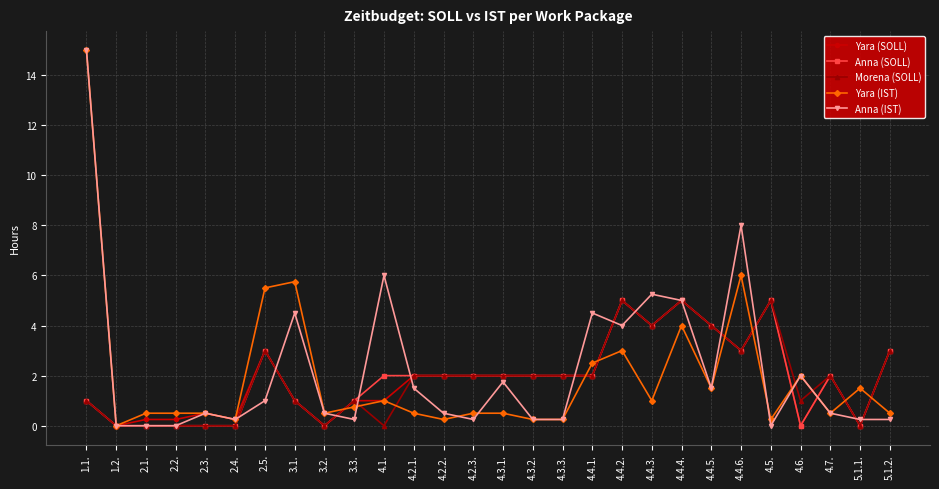

What is the value of the Morena (SOLL) point at the 26th from the left?

2.0